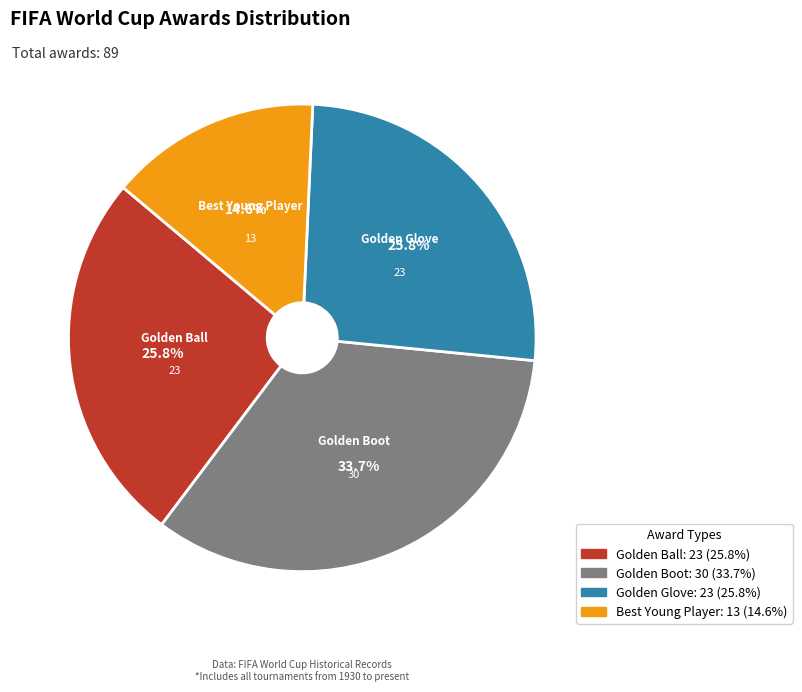

True or false: Best Young Player accounts for 15% of the total.

True